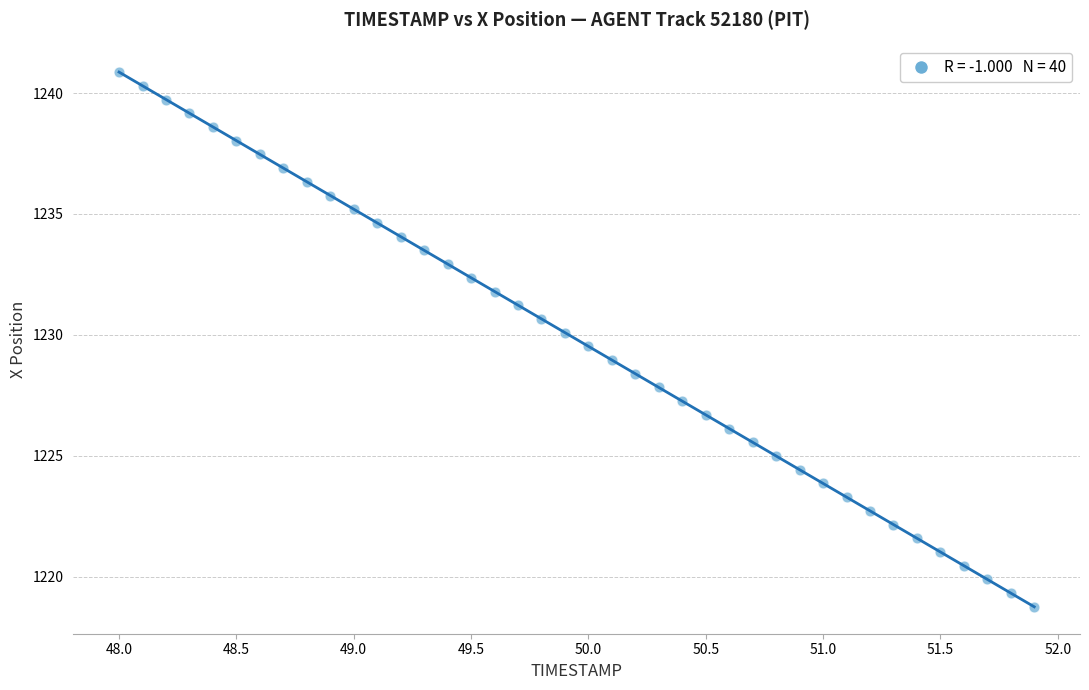

What is the range of X values (max minus min)?

3.9